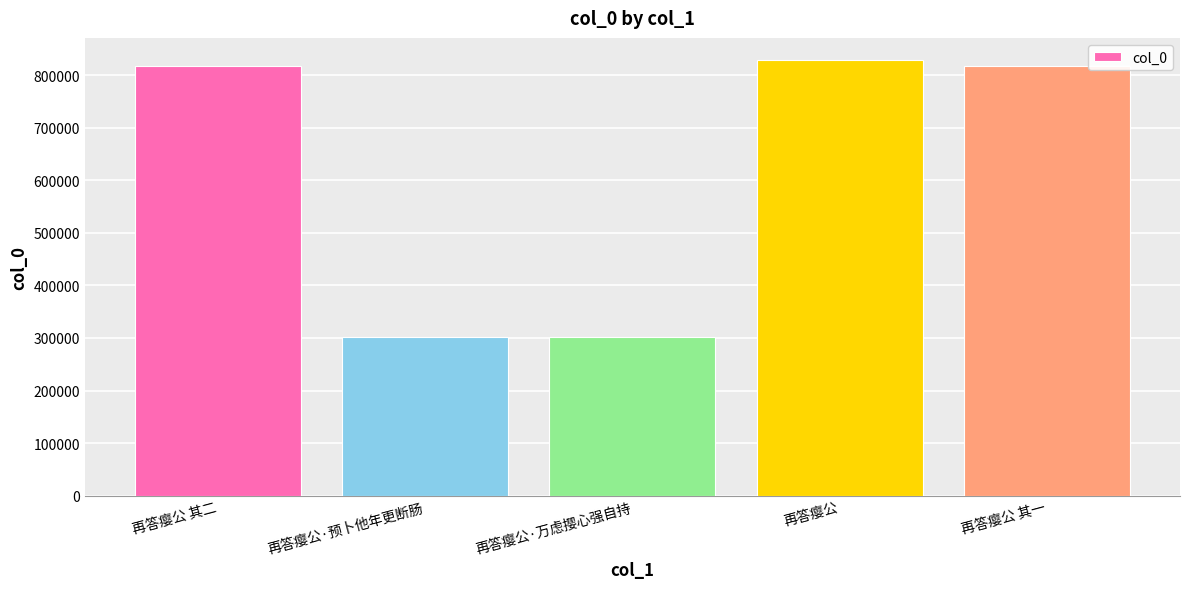

Which has a higher value, 再答瘿公 其二 or 再答瘿公·万虑撄心强自持?

再答瘿公 其二